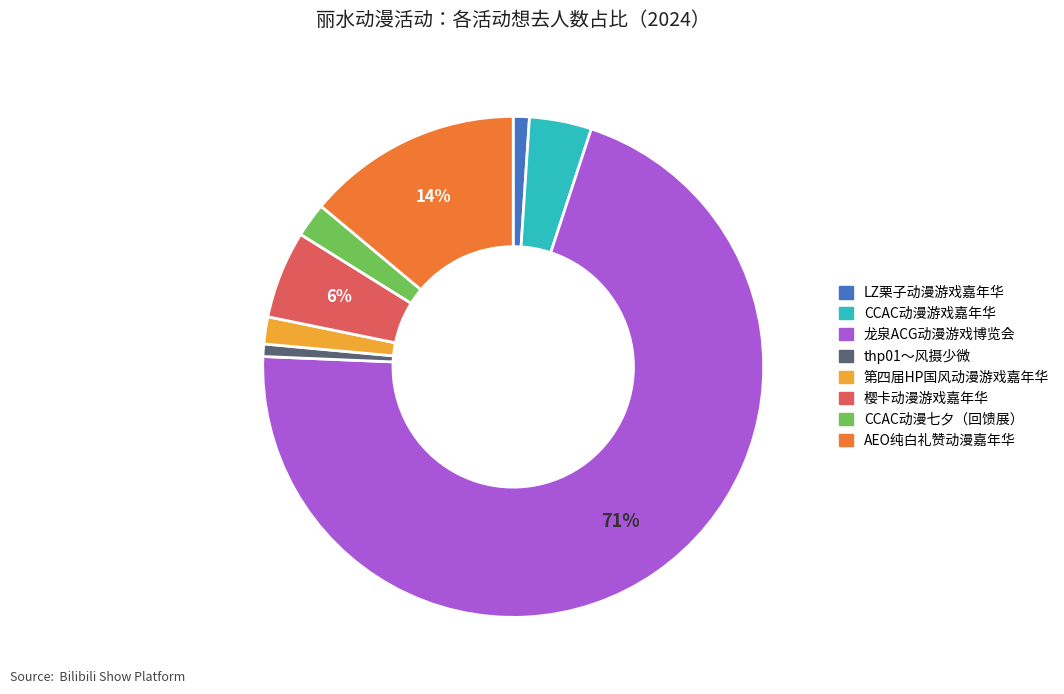

Count the number of slices in the pie.

8